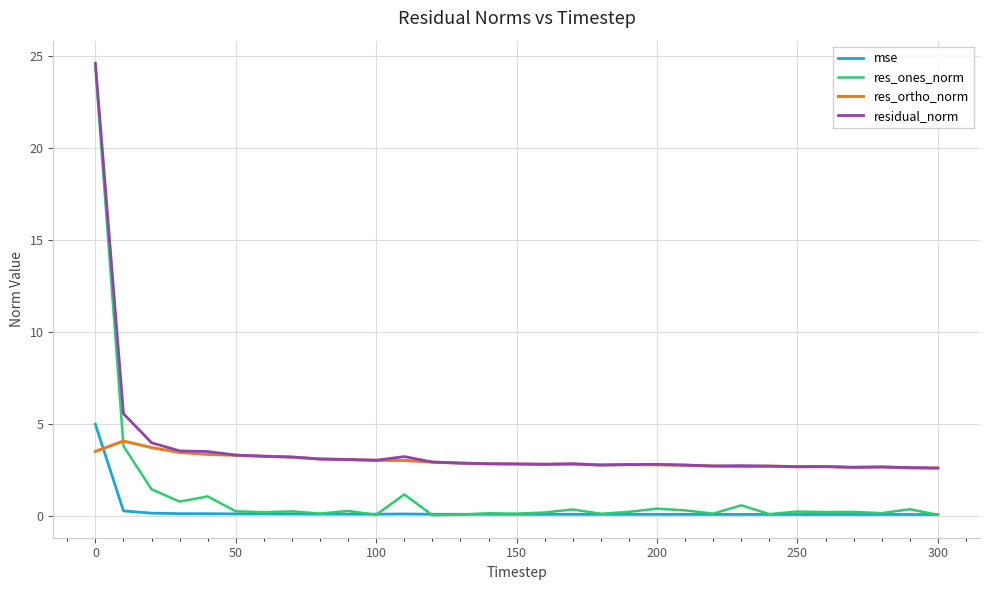

What is the highest value of the res_ortho_norm series?

4.1